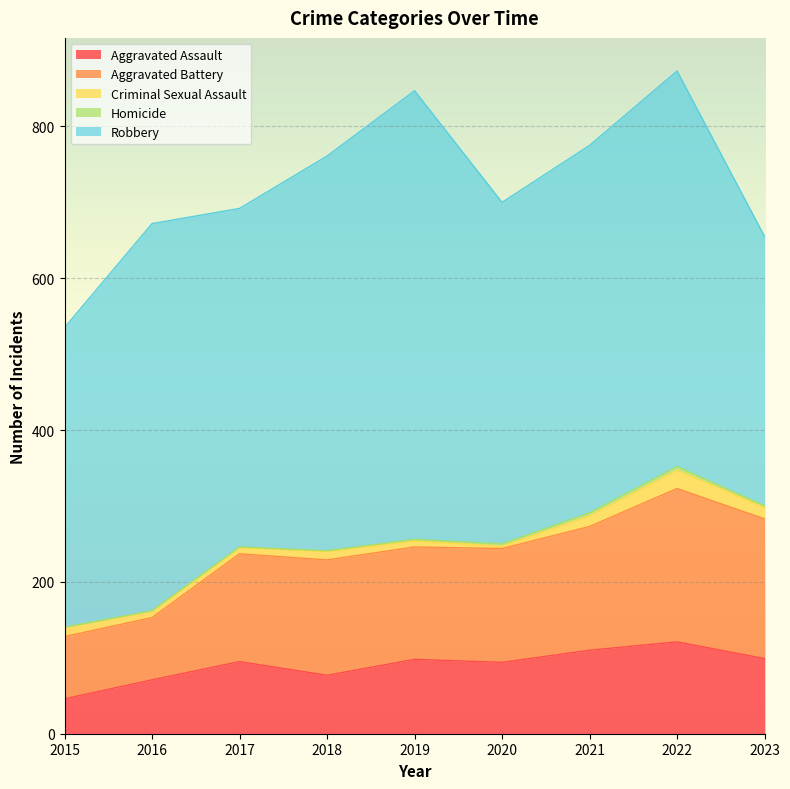

List the series in order of their peak value, highest first.

Robbery, Aggravated Battery, Aggravated Assault, Criminal Sexual Assault, Homicide